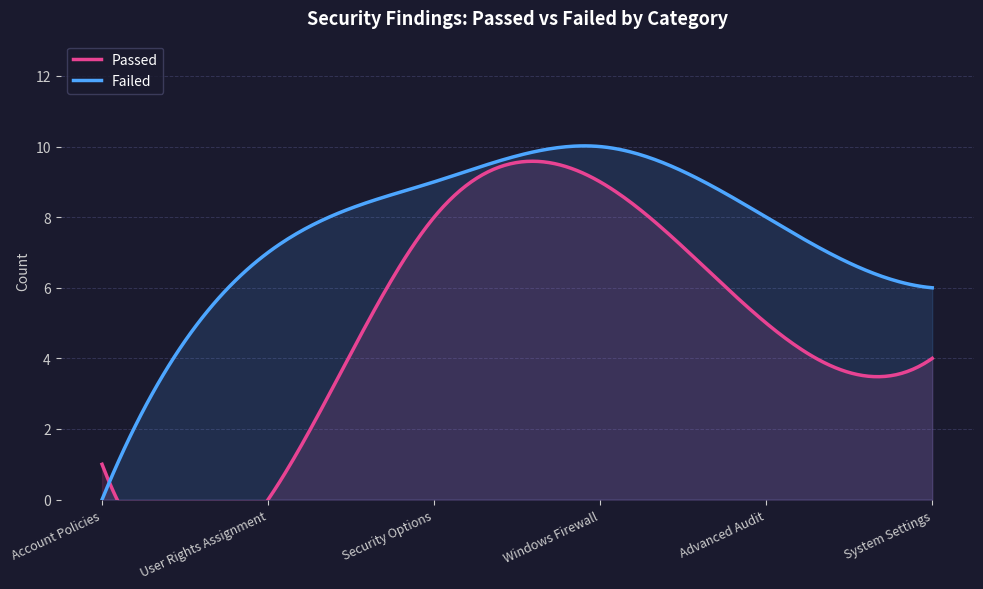

True or false: Passed and Failed cross at least once.

False